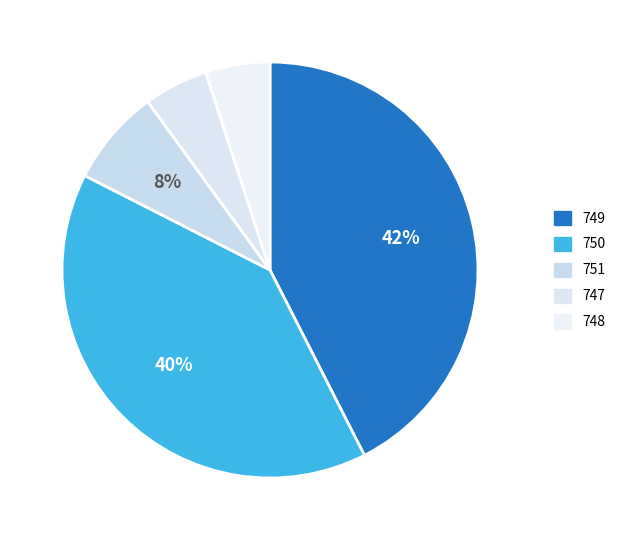

How many segments does this pie chart have?

5